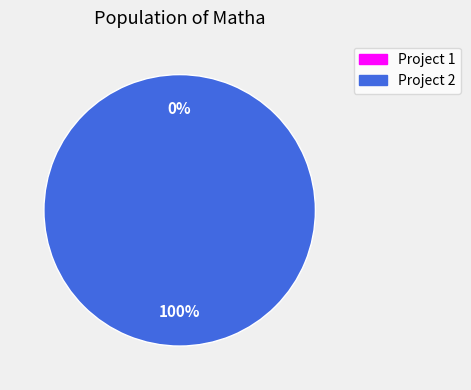

Rank the categories by value from highest to lowest.

Project 2, Project 1